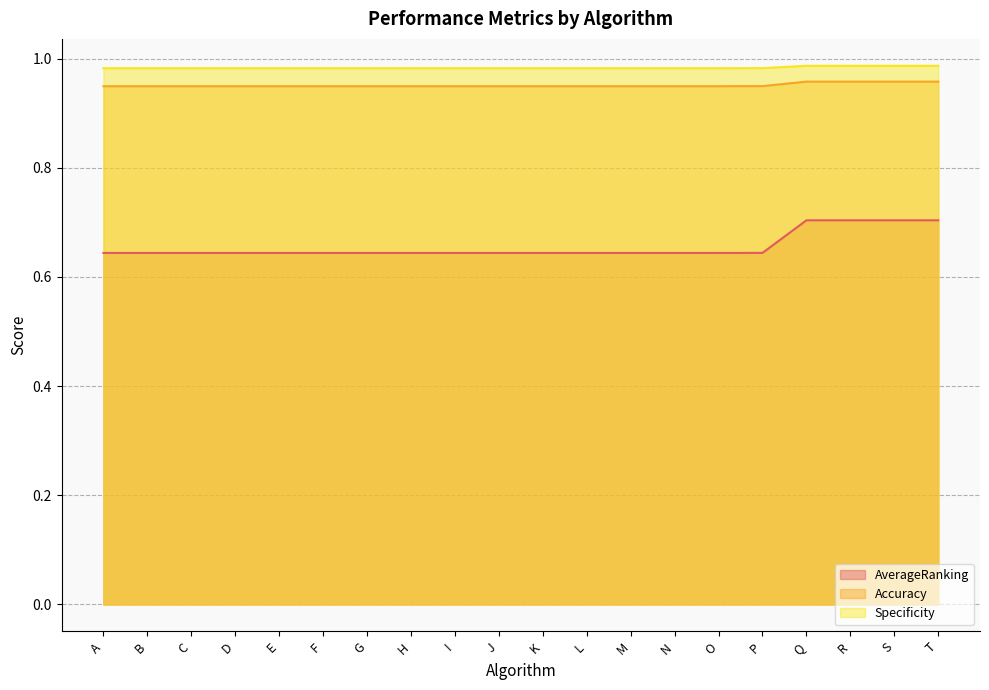

Which series has the largest total across all categories?

Specificity